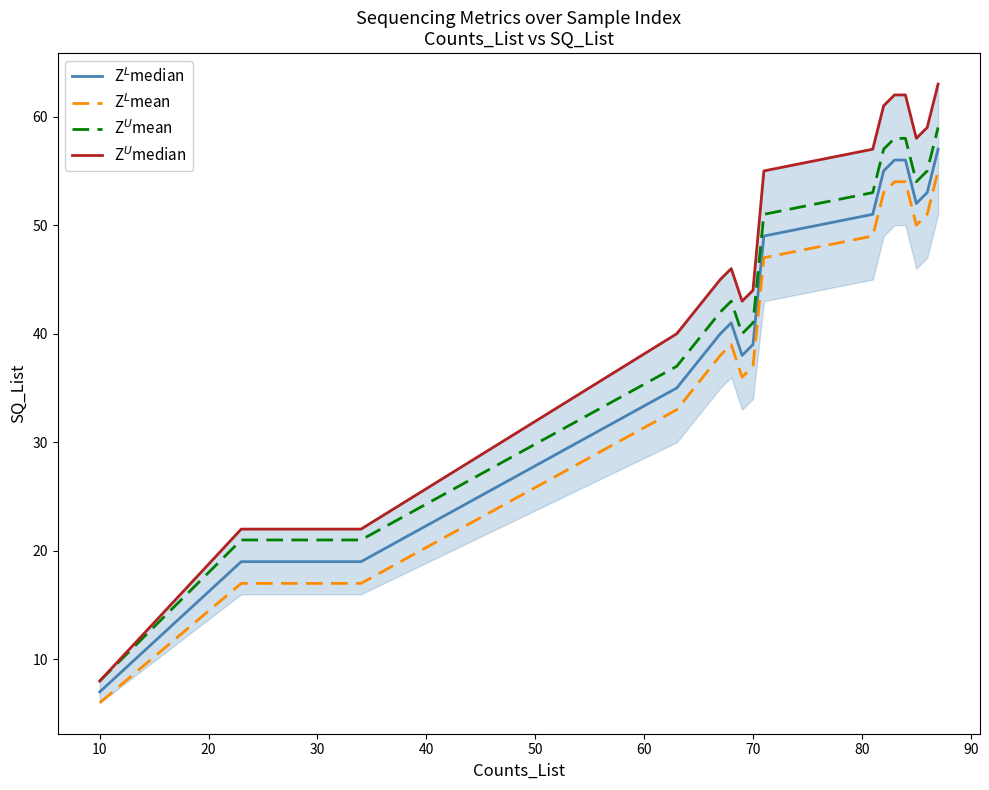

Is the value of Z$^U$mean at 0 greater than the value of Z$^L$mean at 11?

No